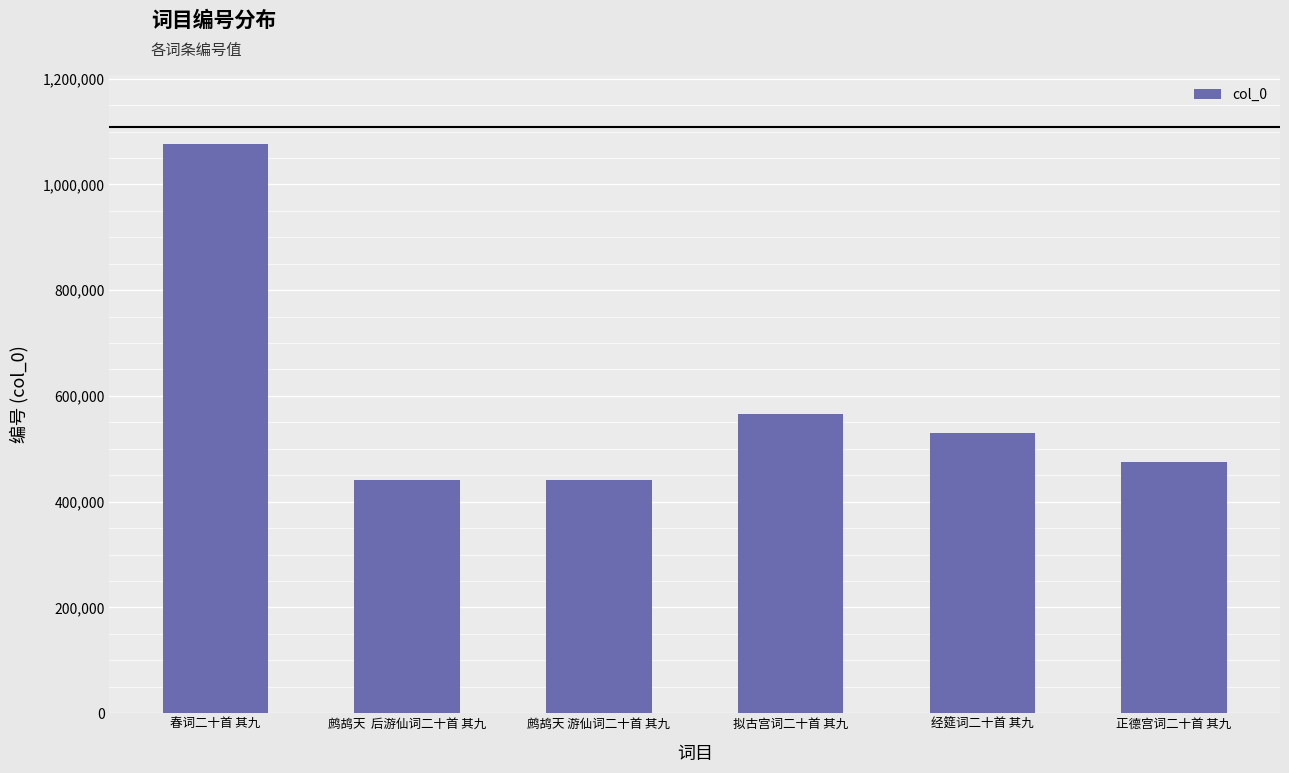

Count the number of data series in this chart.

1